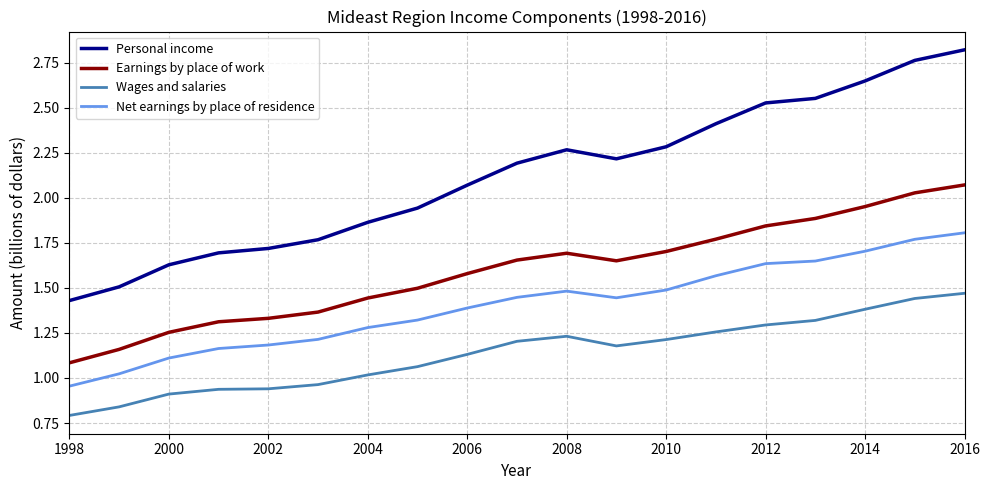

Which series has the largest range (max minus min)?

Personal income